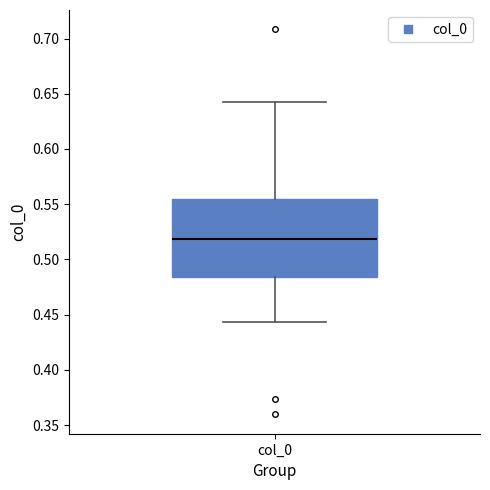

Transcribe this box plot: give where the median line is, the range the box spans, and where the two whiskers end, as read against the y-axis. The values are not printed on the chart, so give them approximately, as read against the axis.

median 0.520, box 0.485 to 0.555, whiskers 0.445 to 0.645